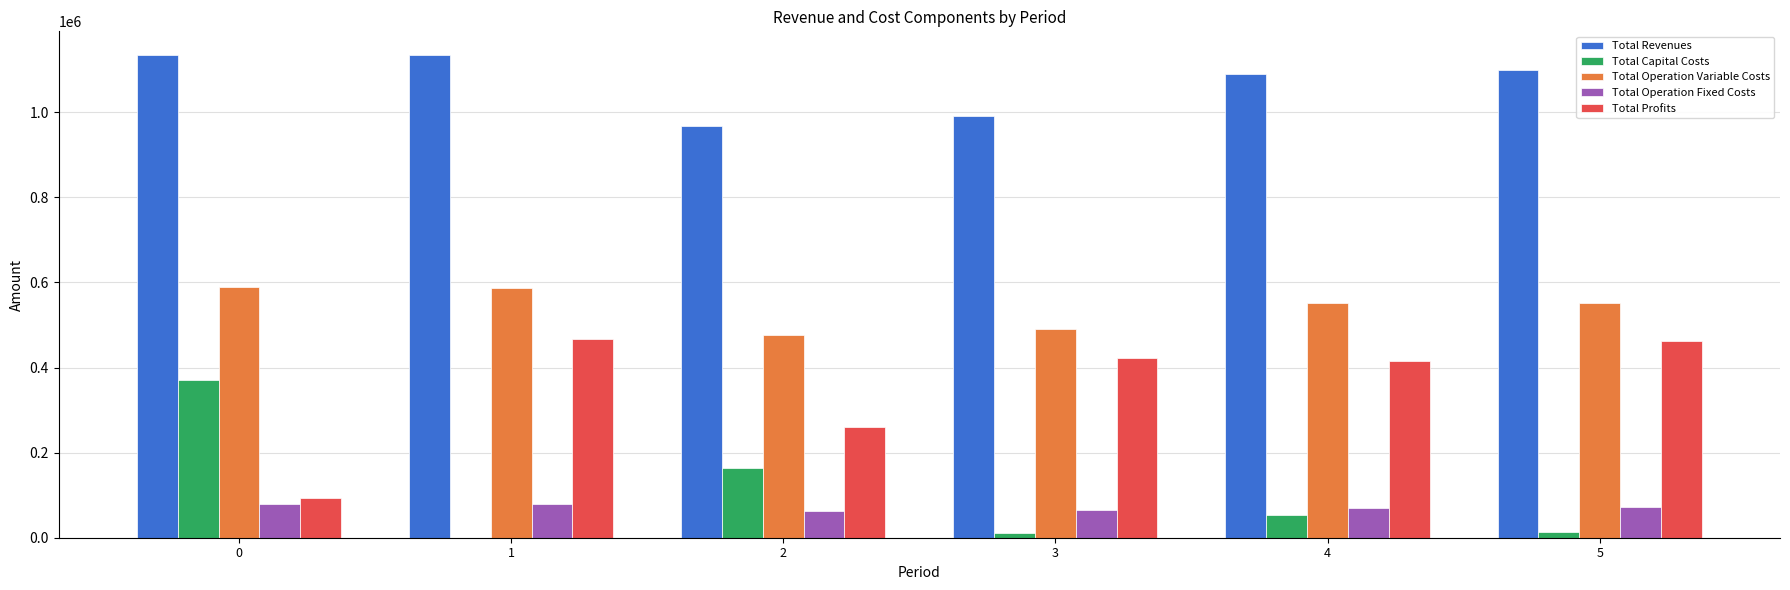

How many distinct data groups are displayed?

5